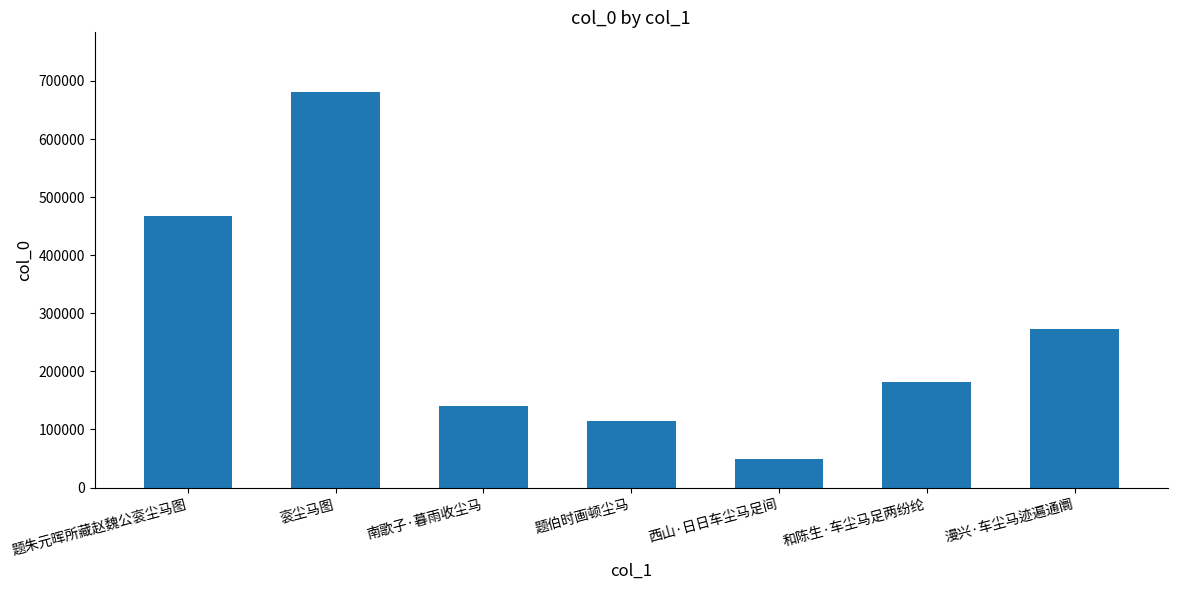

List the labels in order of value, largest first.

衮尘马图, 题朱元晖所藏赵魏公衮尘马图, 漫兴·车尘马迹遍通阛, 和陈生·车尘马足两纷纶, 南歌子·暮雨收尘马, 题伯时画顿尘马, 西山·日日车尘马足间